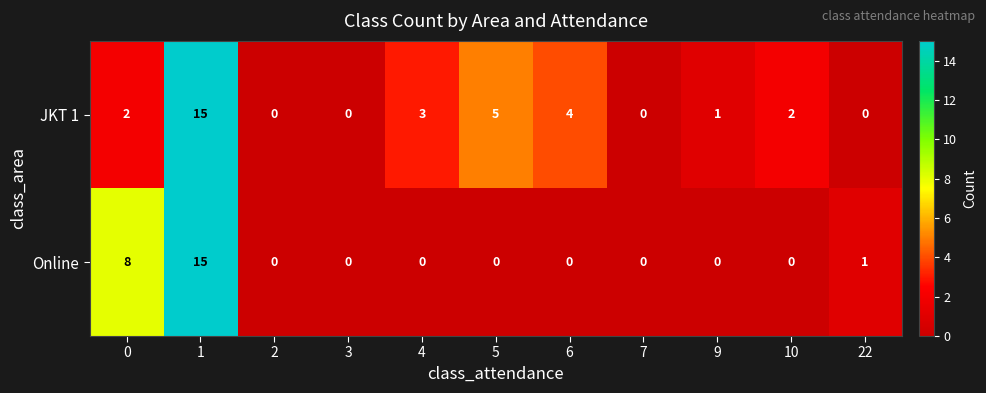

What is the greatest value displayed?

15